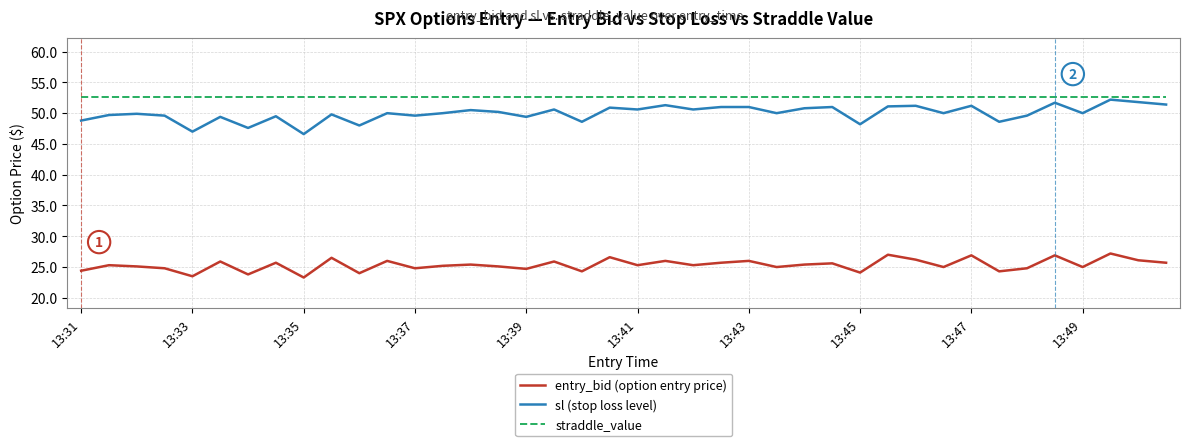

True or false: entry_bid (option entry price) and sl (stop loss level) intersect in this chart.

False